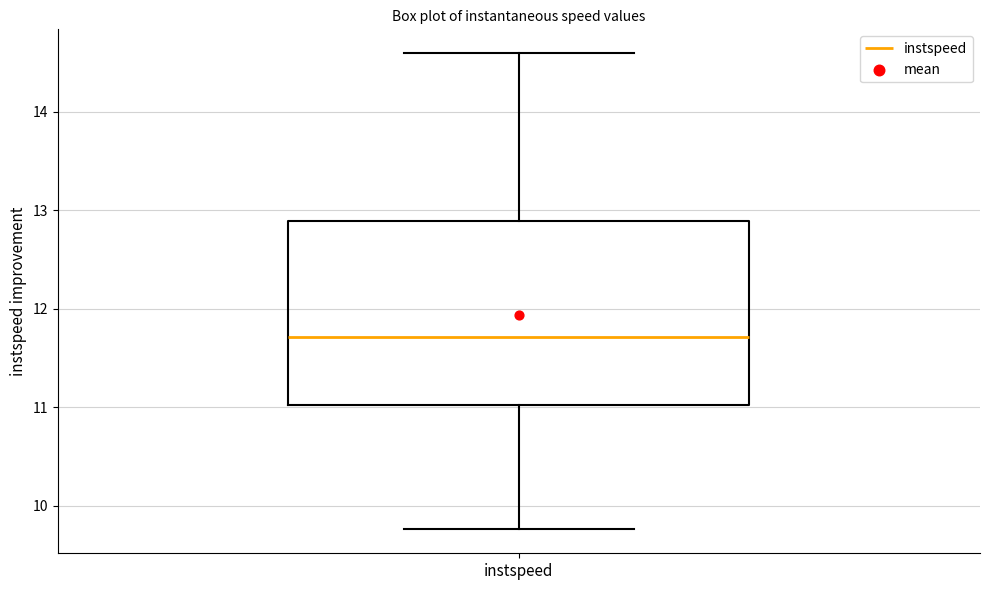

Read this box plot against the y-axis: the position of the median line, the range covered by the box, and the ends of both whiskers. The values are not printed on the chart, so give them approximately, as read against the axis.

median 11.7, box 11.0 to 12.9, whiskers 9.8 to 14.6